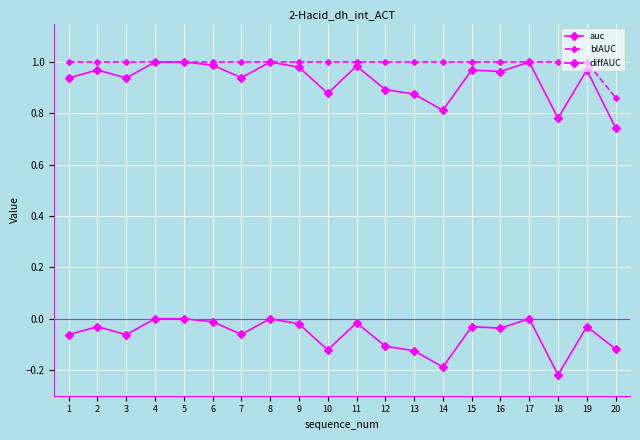

What is the value of the blAUC point at the 13th from the left?

1.0